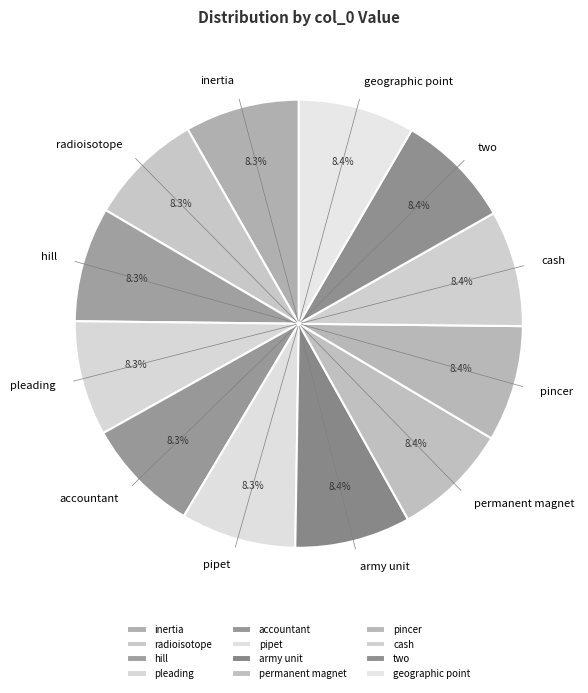

How much of the chart is everything except cash?

91.6%